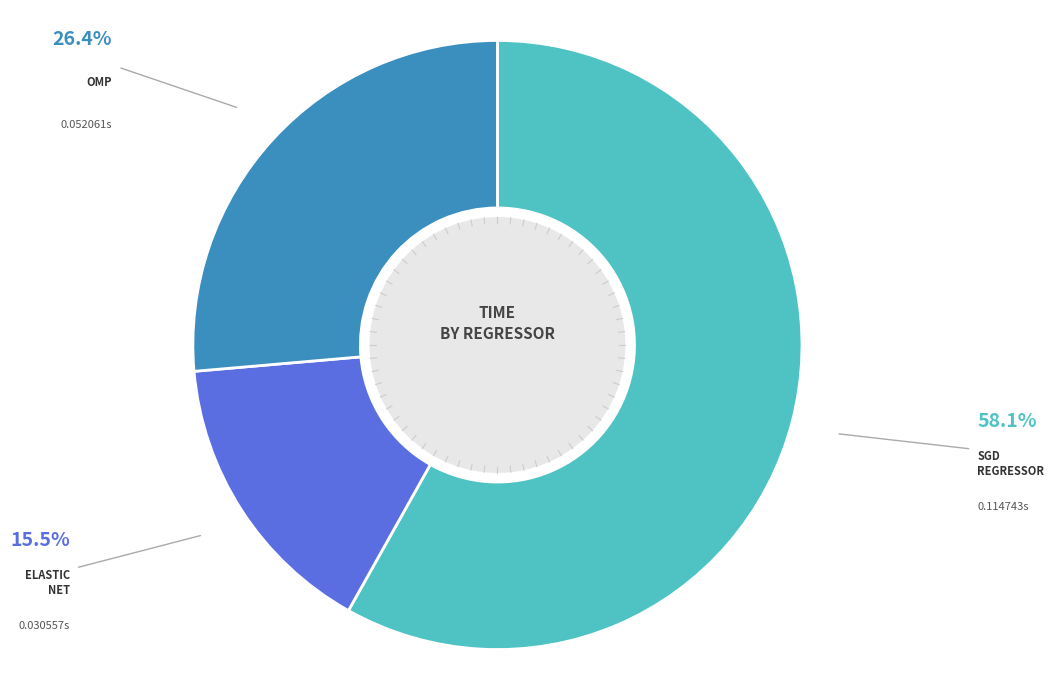

How many segments does this pie chart have?

3